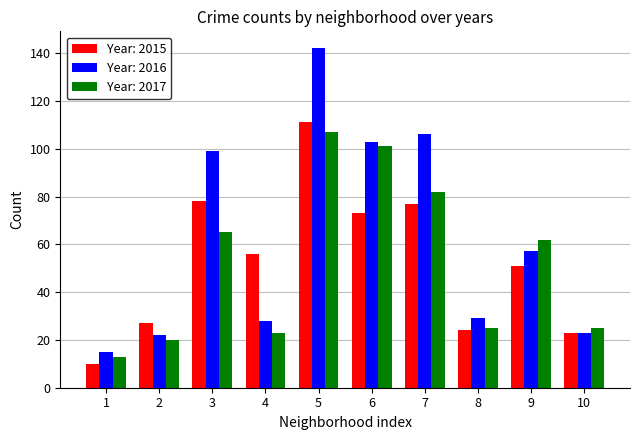

What is the maximum value shown in the chart?

142